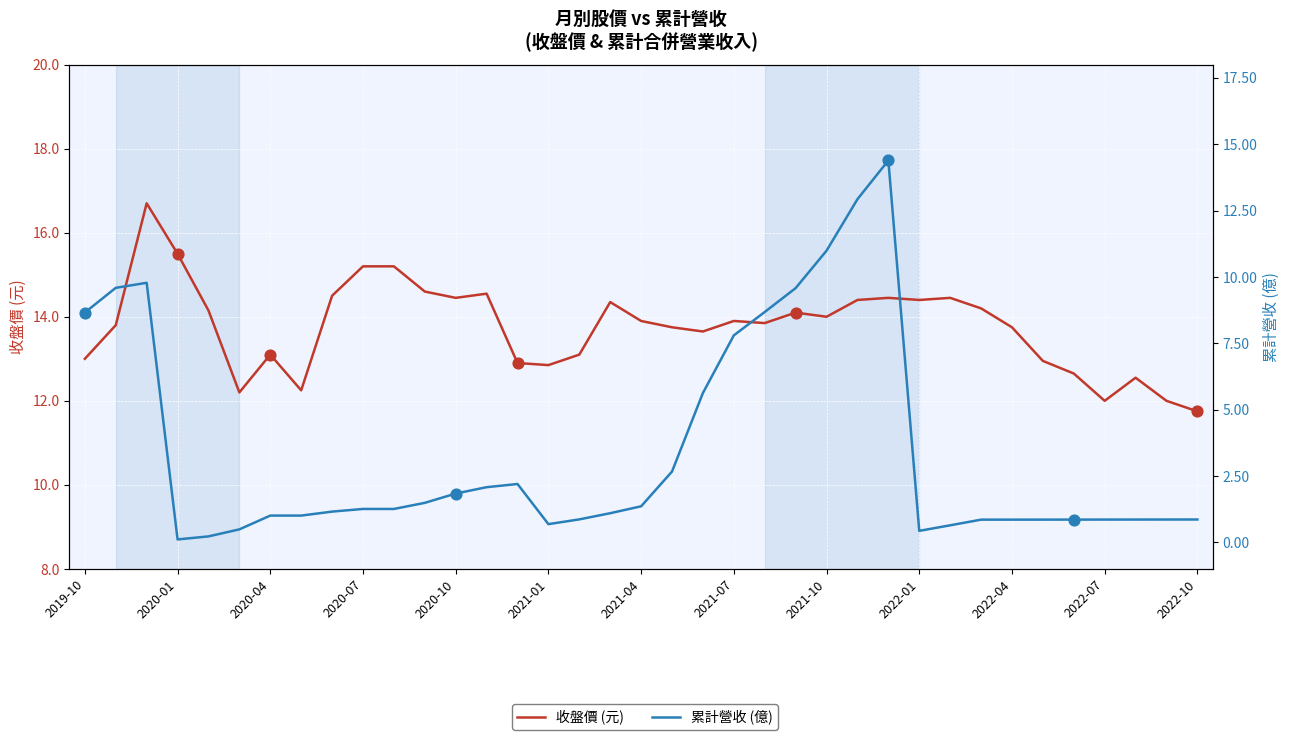

Which series reaches the minimum Y coordinate?

累計營收 (億)